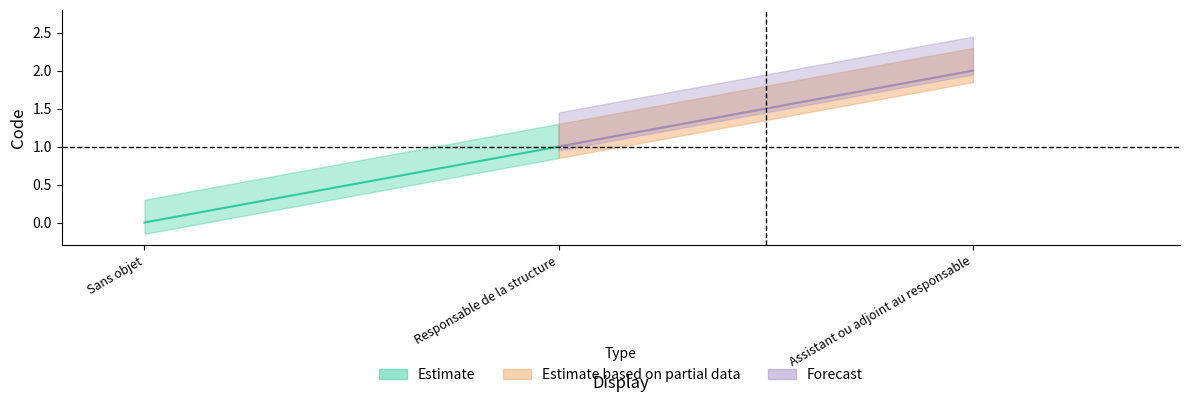

Between Responsable de la structure and Sans objet, which is larger?

Responsable de la structure